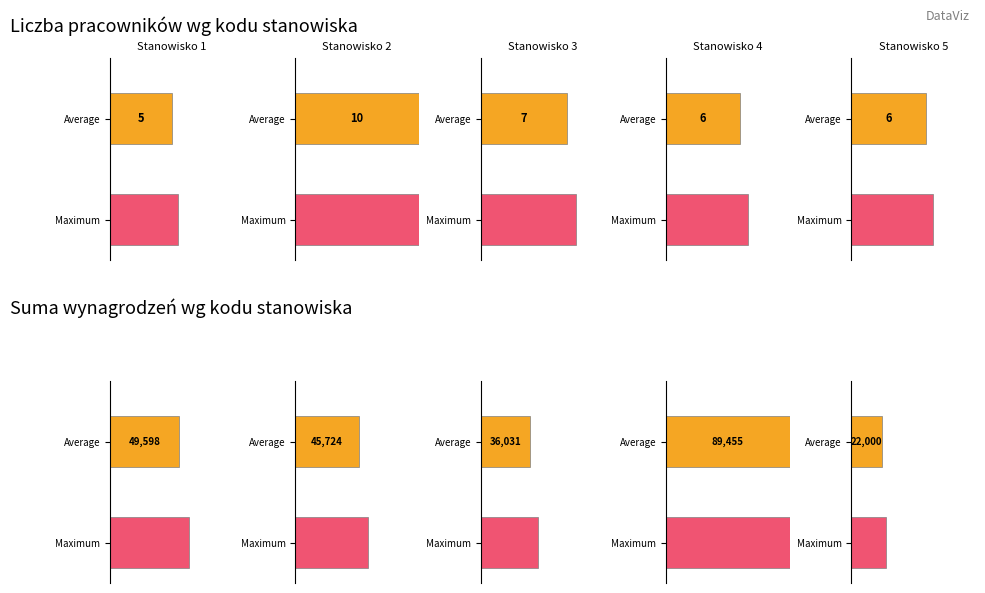

What is the difference between the second highest and second lowest values in the ilość pracowników series?

1.0